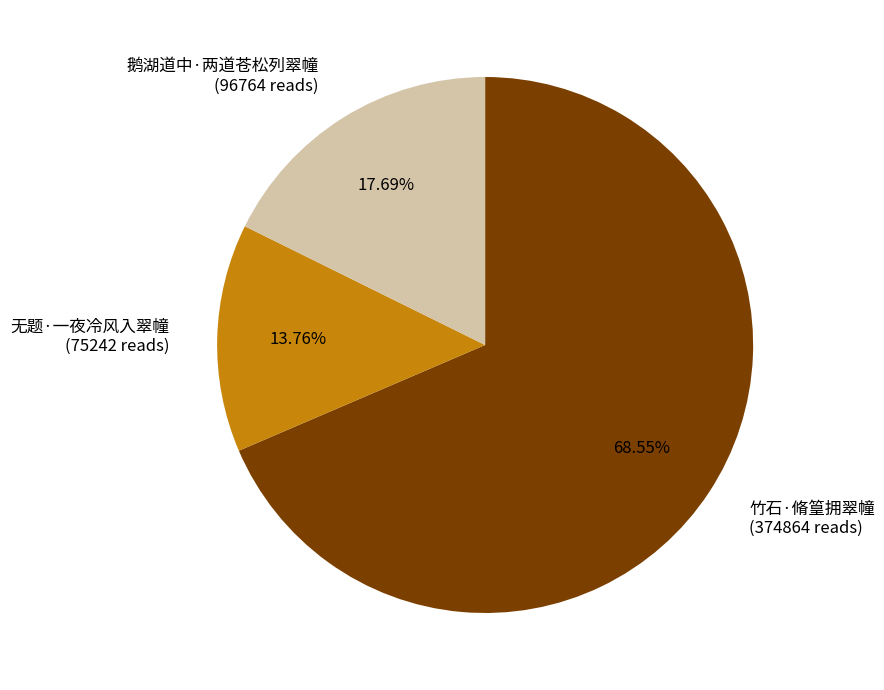

How many segments does this pie chart have?

3